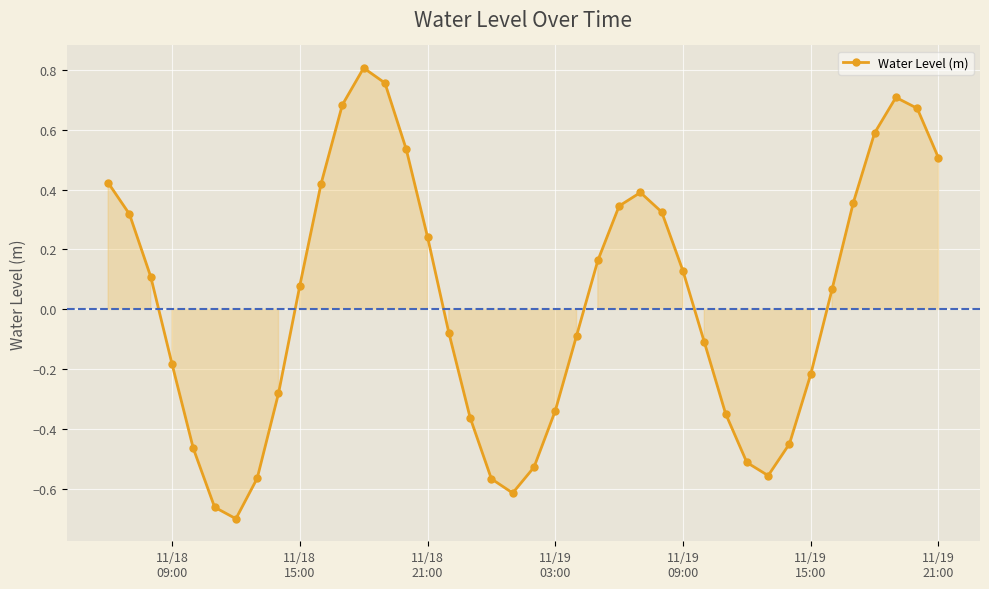

How many points are higher than both their immediate neighbors (excluding endpoints)?

3